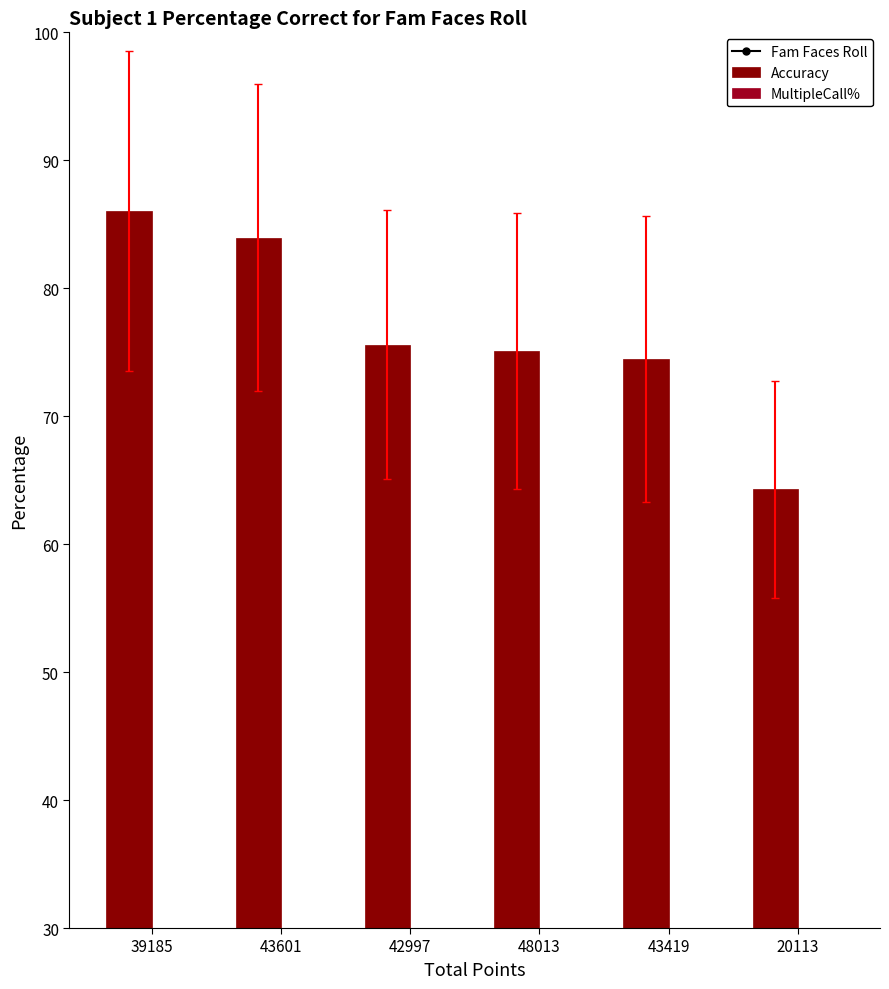

What is the sum of the MultipleCall% values at 43419 and 20113?

7.6